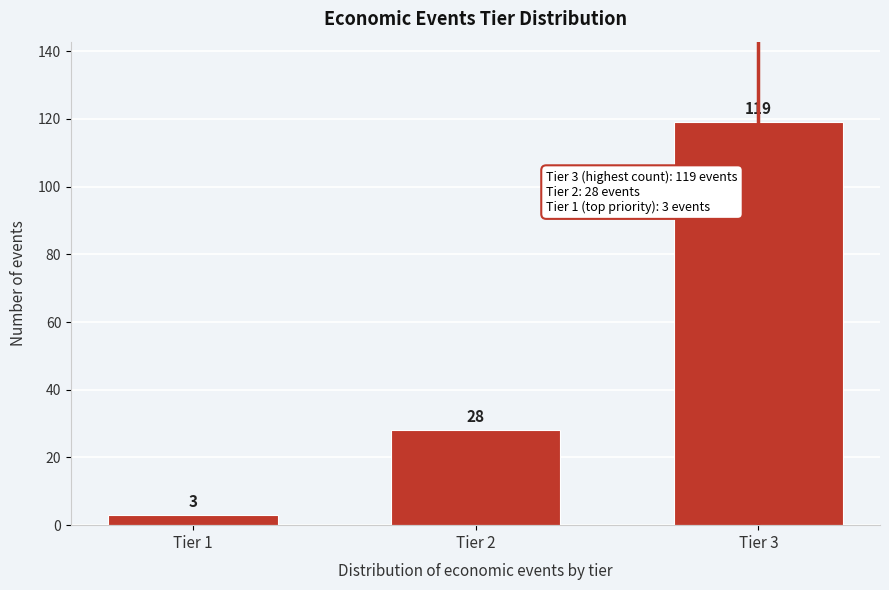

Reading left to right, what are all the values shown in this chart?

3	28	119